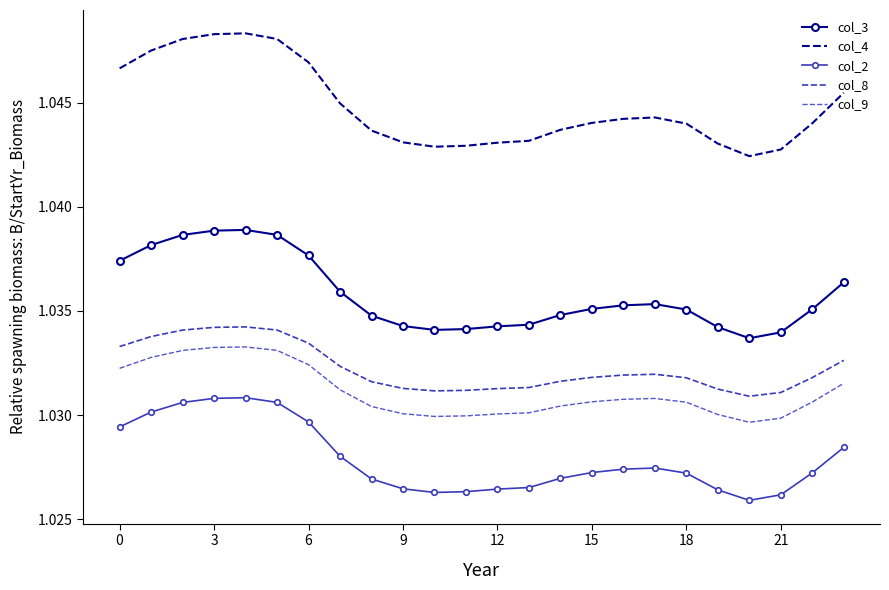

In col_2, how many points are lower than both neighbors (excluding endpoints)?

2